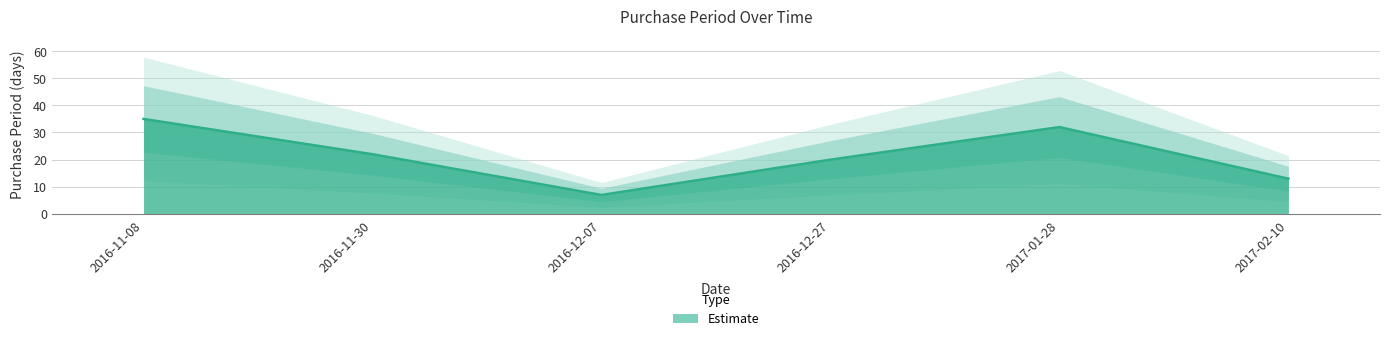

The value at 2016-12-27 is 30. True or false?

False